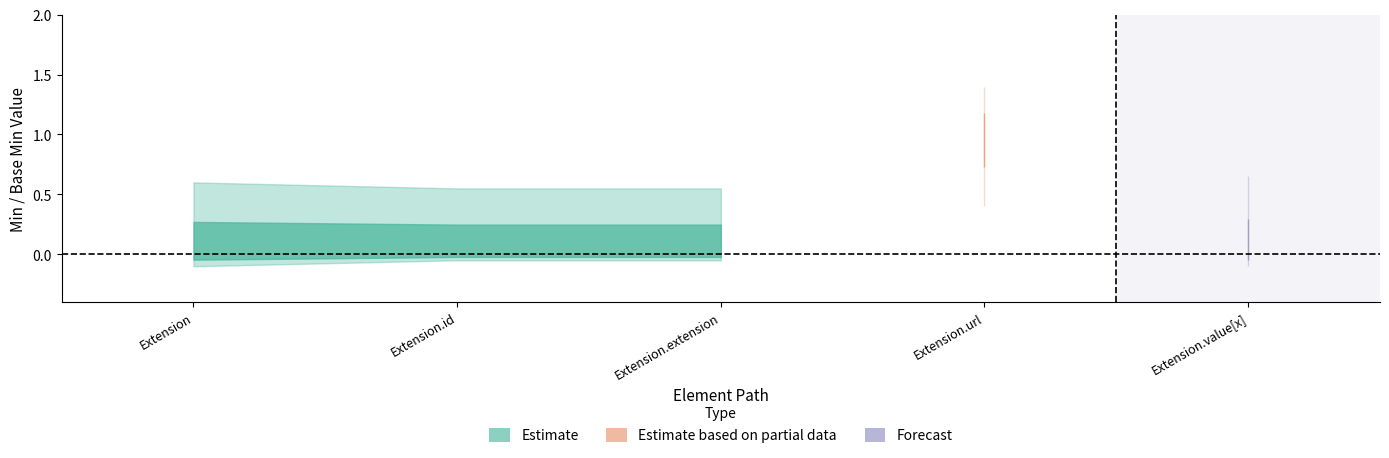

Reading right to left, extract all data points from this chart.

Min: Extension.value[x]=0	Extension.url=1	Extension.extension=0	Extension.id=0	Extension=0
Base Min: Extension.value[x]=0	Extension.url=1	Extension.extension=0	Extension.id=0	Extension=0